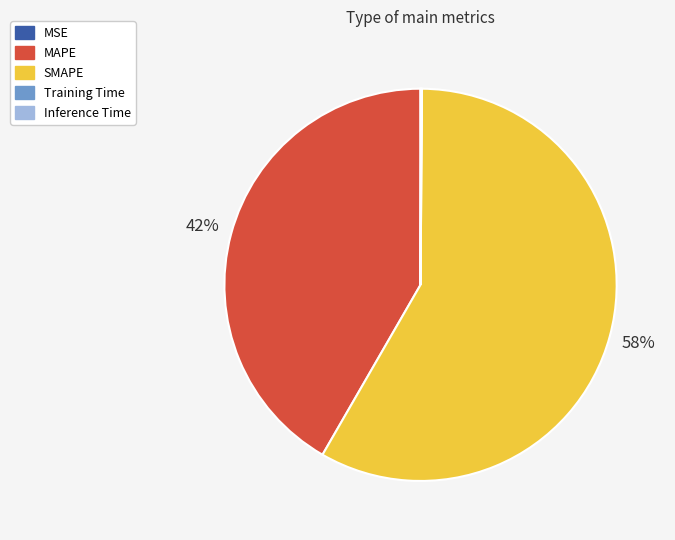

Which slice represents more than half of the pie?

SMAPE